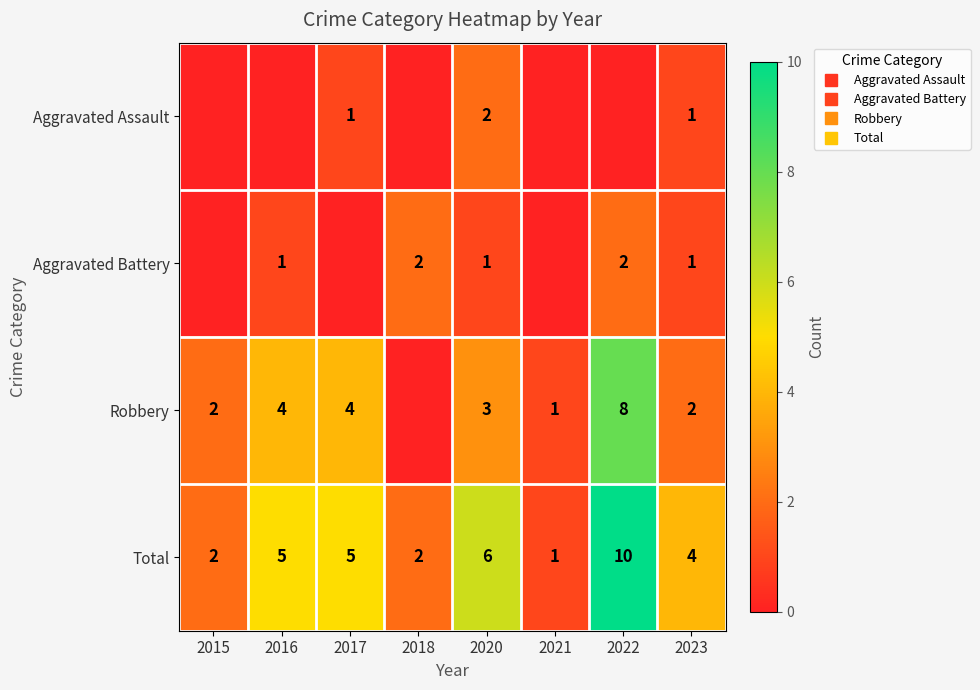

At which label is Aggravated Assault closest to 1?

2017